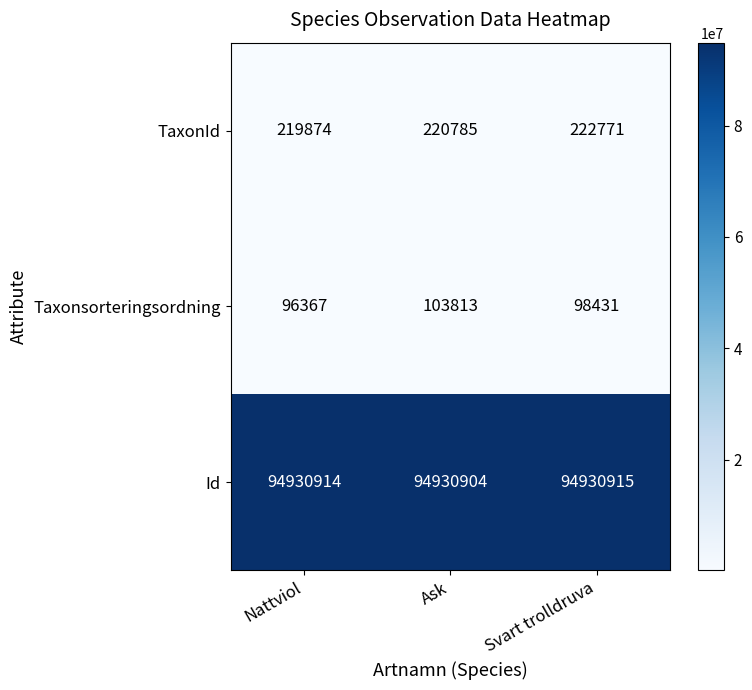

Which series changed the most between Nattviol and Ask?

Taxonsorteringsordning